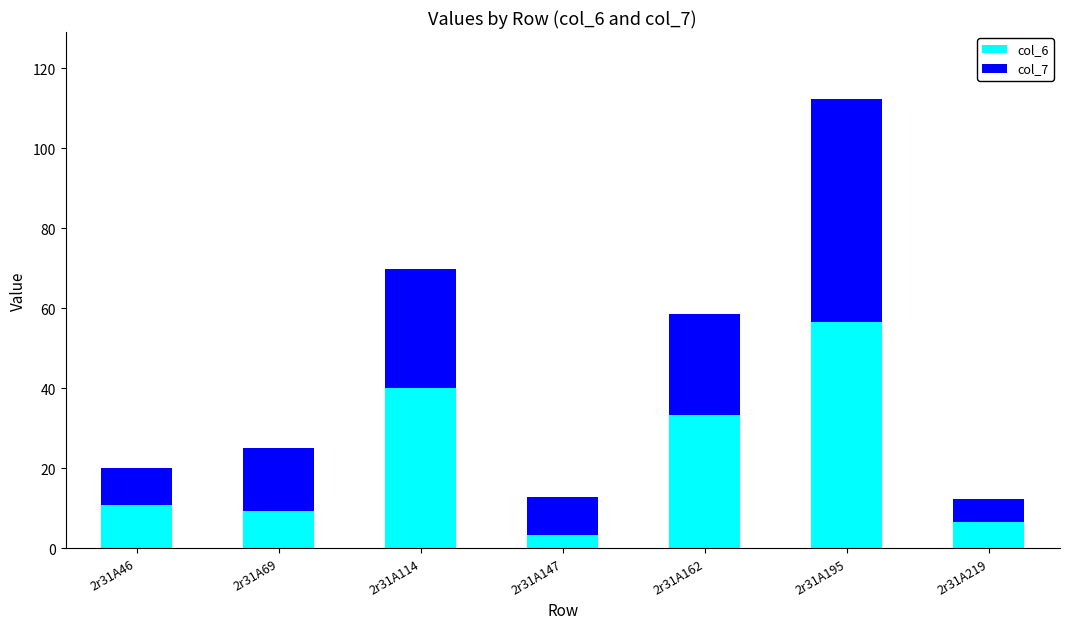

The col_6 series shows 1.5 at 2r31A219. True or false?

False